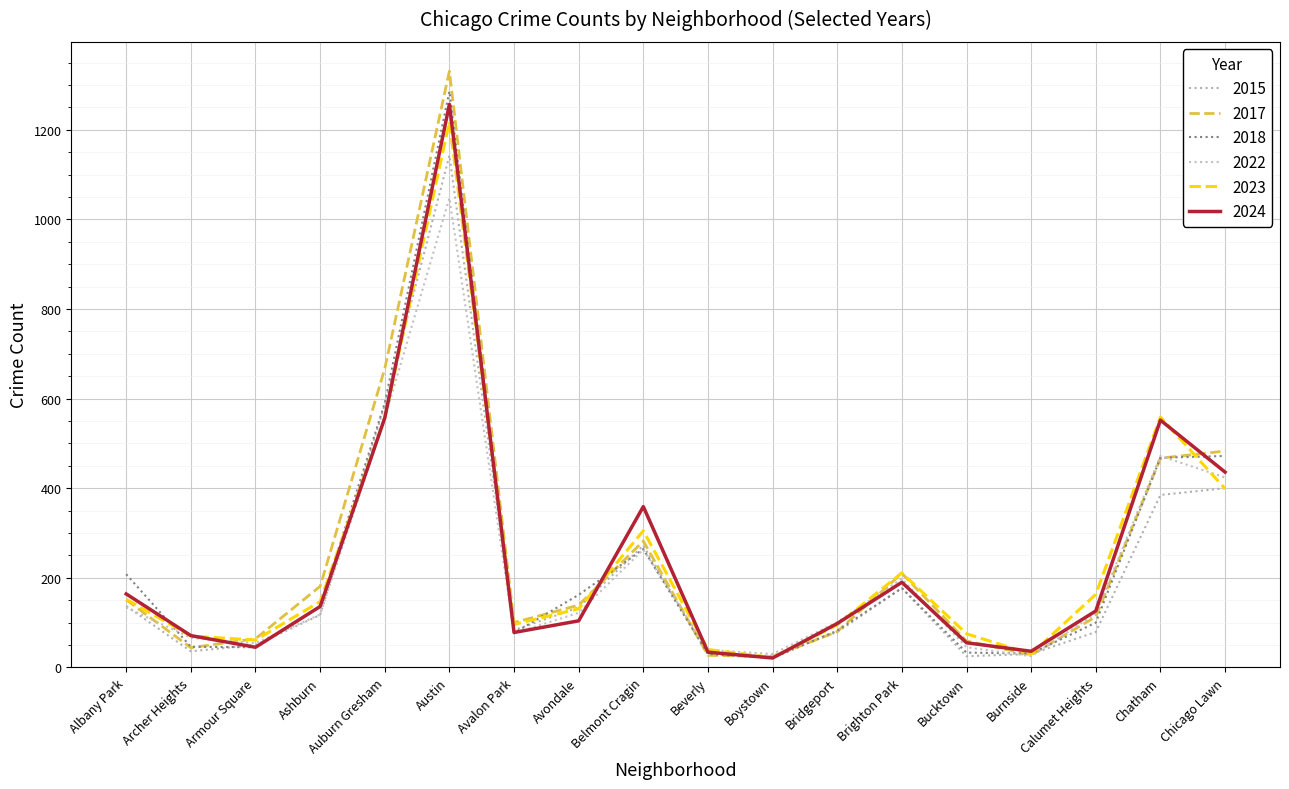

What are all the series names shown in the legend?

2015, 2017, 2018, 2022, 2023, 2024